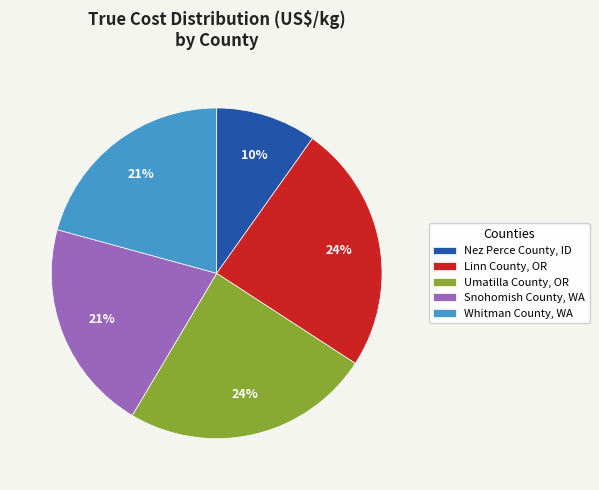

What percentage is the Snohomish County, WA slice, to the nearest percent?

21%